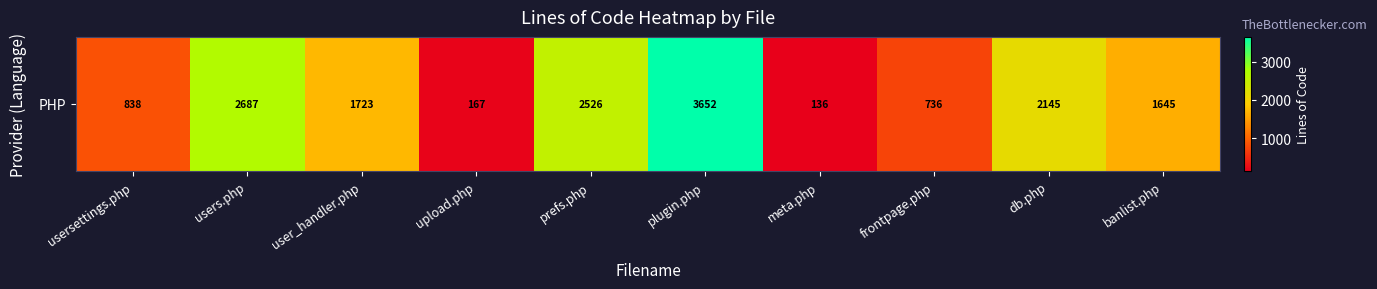

How many distinct data groups are displayed?

1